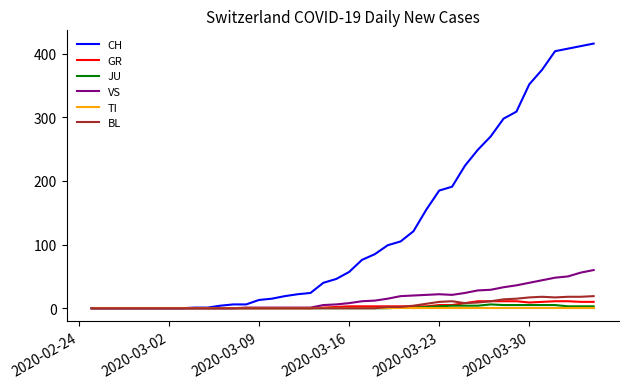

At how many categories does at least one series exceed 295?

8